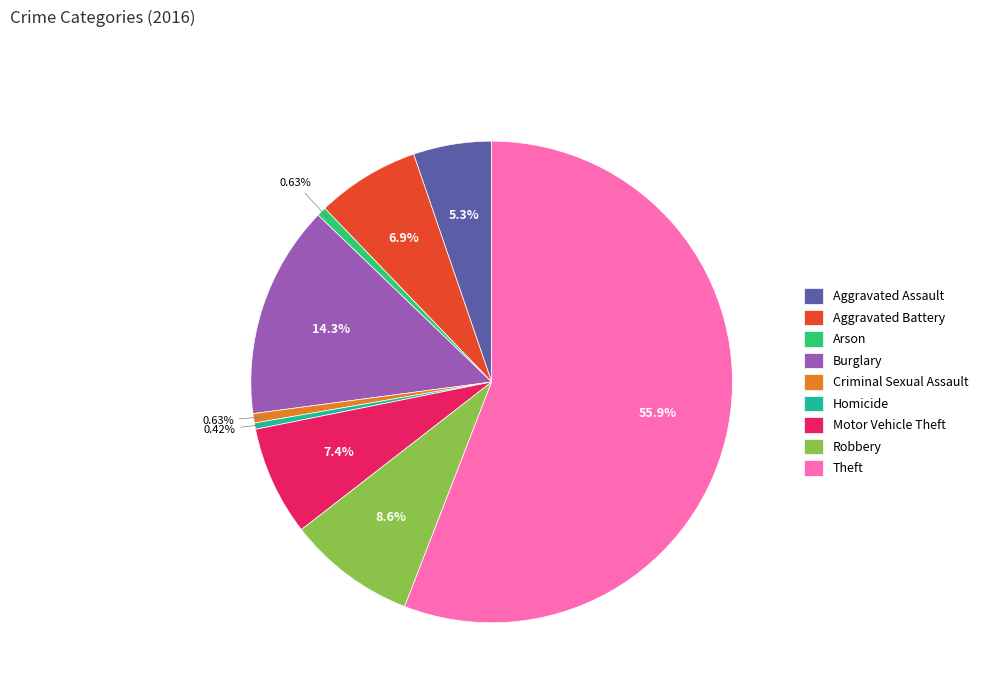

Combined, do Robbery and Homicide account for over 50%?

No